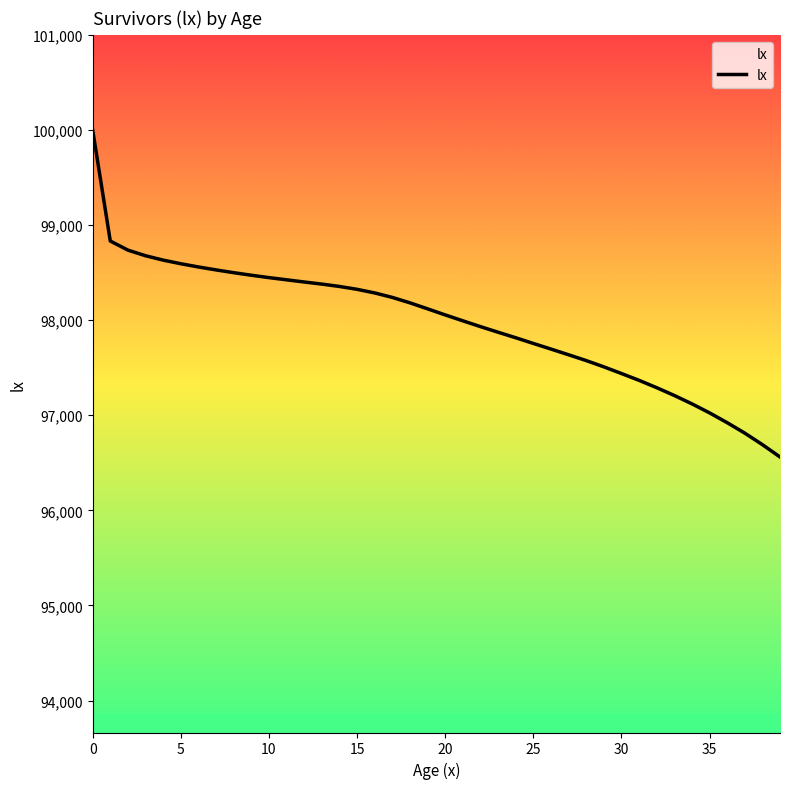

What is the greatest value displayed?

100000.0